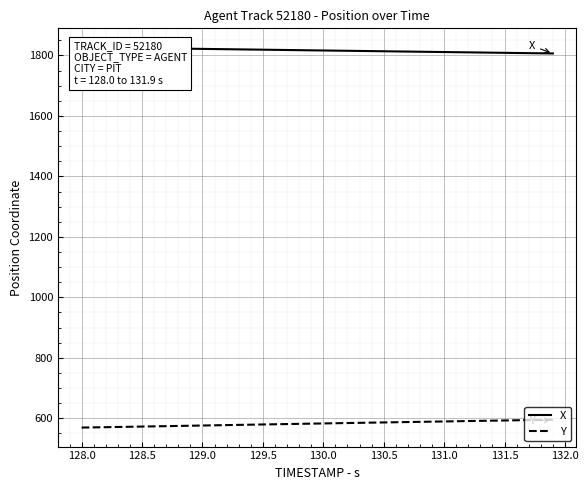

What is the greatest value displayed?

1826.7